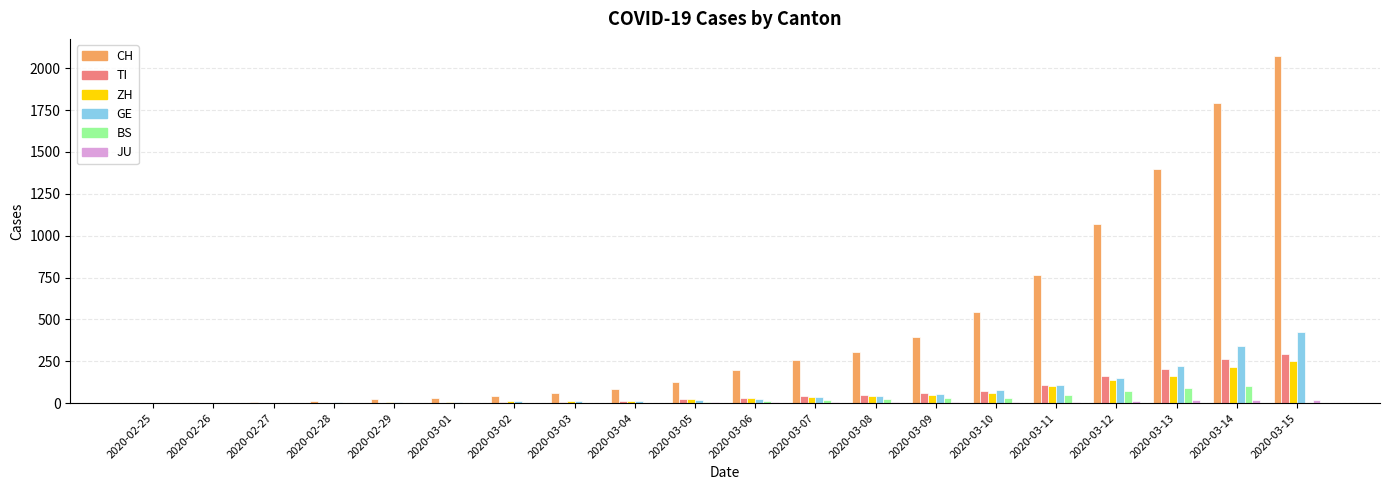

Between 2020-02-28 and 2020-03-06, which series saw the biggest shift?

CH